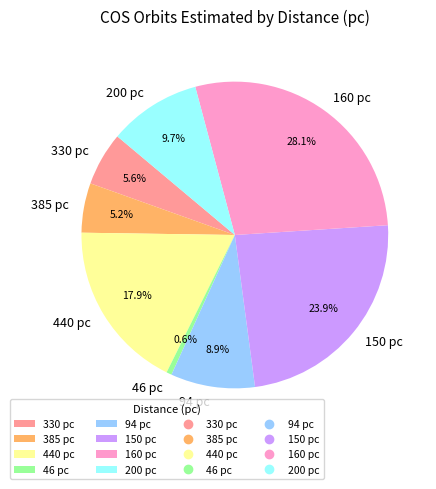

To the nearest percent, what is the difference between the largest and smallest slice percentages?

28%